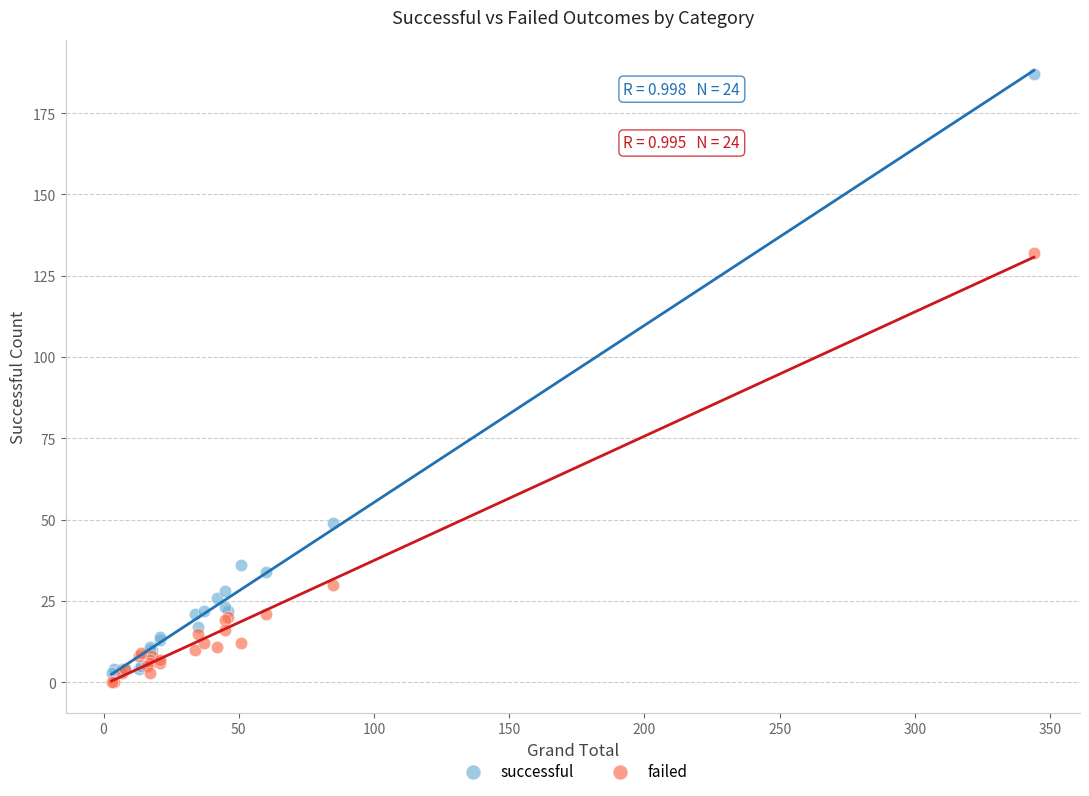

Which series contains the highest Y value?

successful